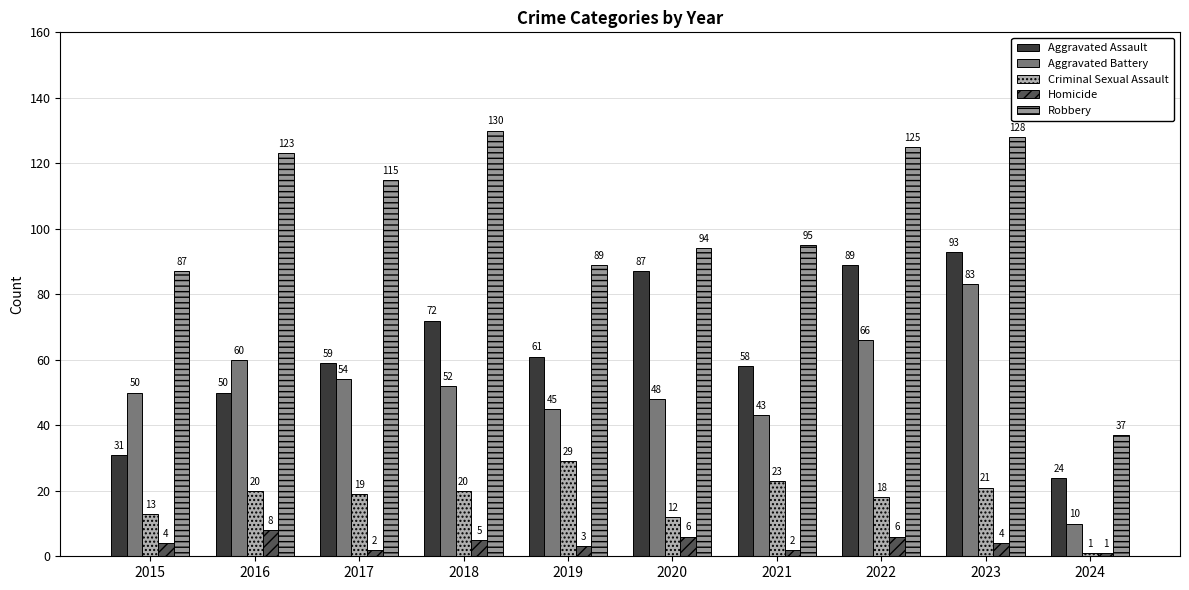

What is the difference between the maximum and minimum values in the Robbery series?

93